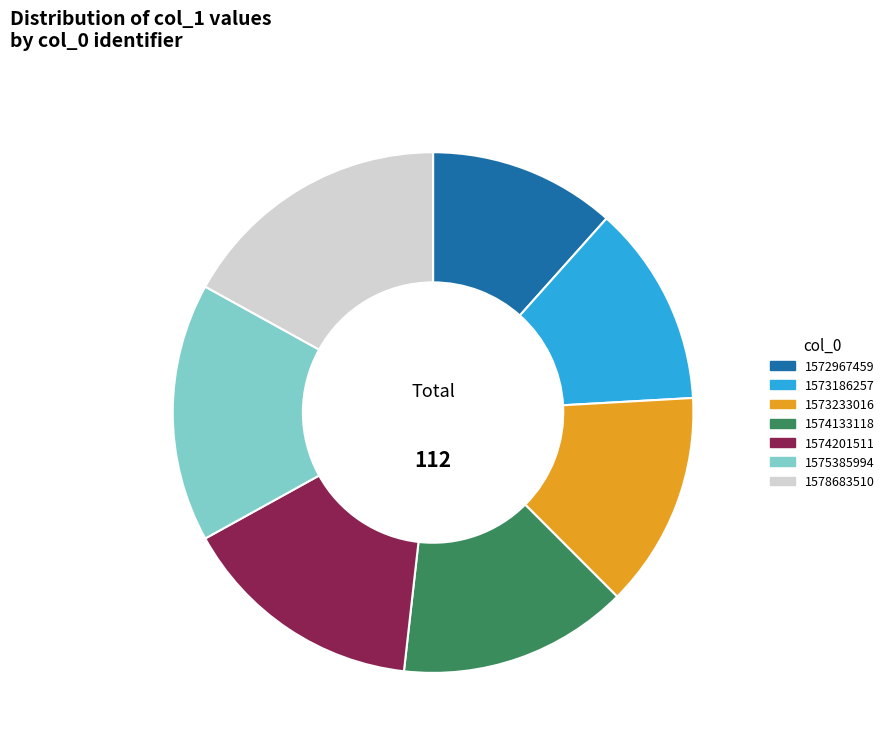

Does 1573233016 represent more than half of the total?

No